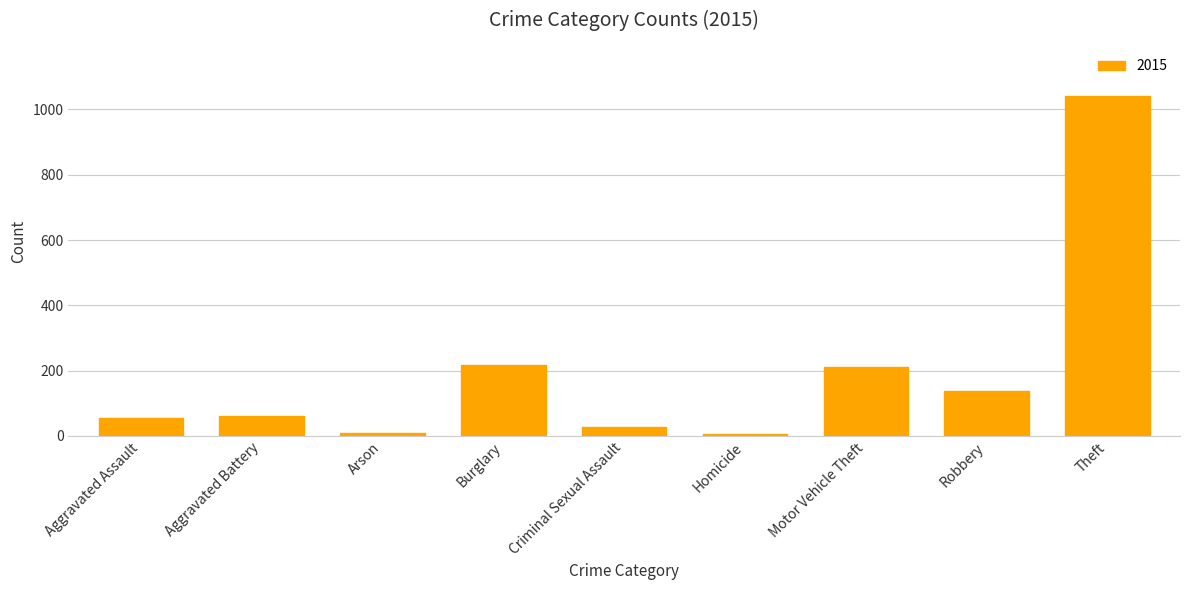

What is the label of the 8th bar from the left?

Robbery